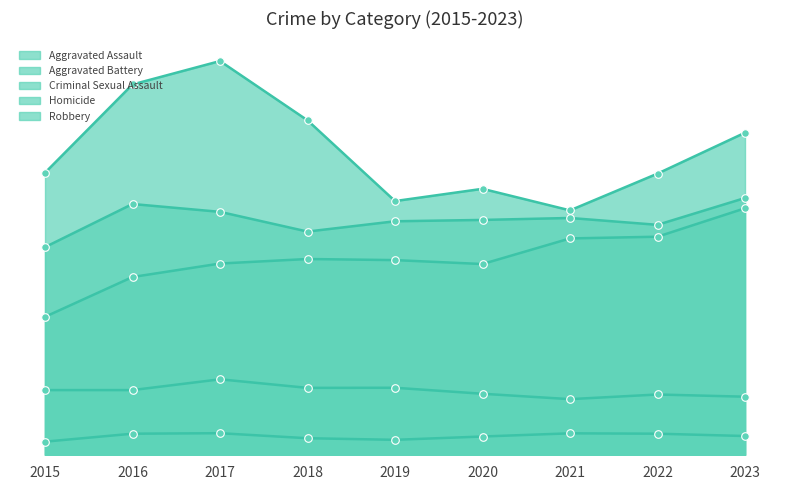

What is the total value across all series at 2023?

7369